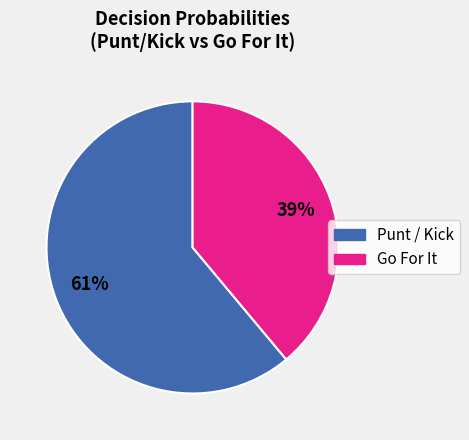

The Go For It slice represents 39% of the pie. True or false?

True